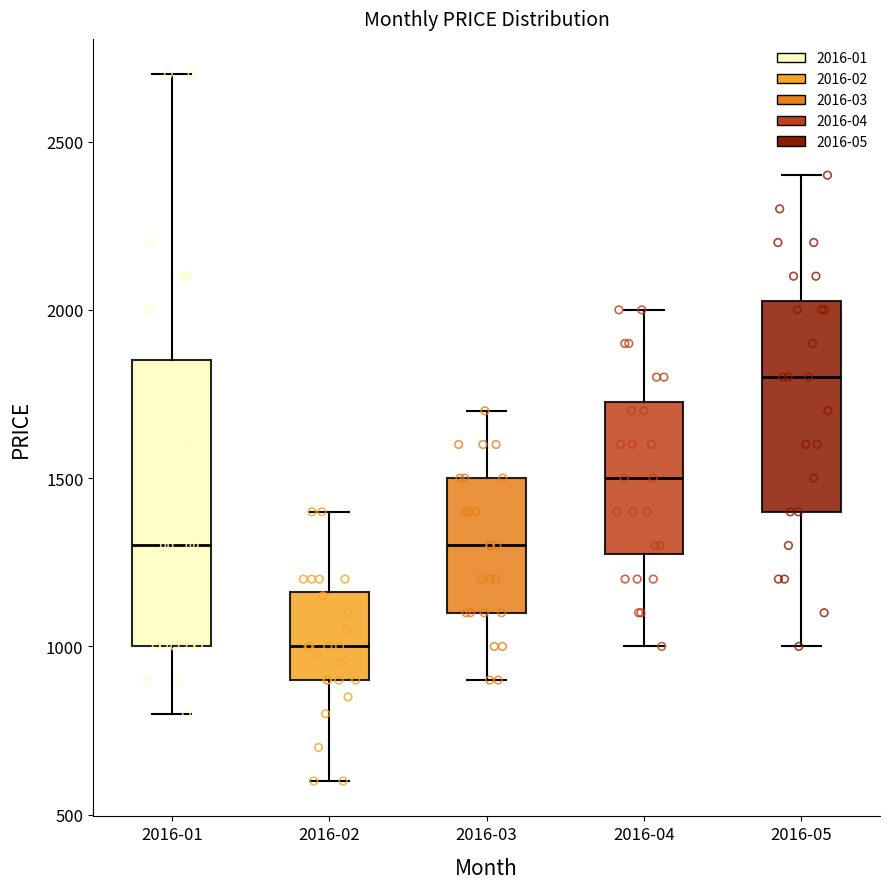

Reading left to right, read every box against the y-axis: the position of its median line, the range the box covers, and the ends of its whiskers. The values are not printed on the chart, so give them approximately, as read against the axis.

2016-01: median 1300, box 1000 to 1850, whiskers 800 to 2700
2016-02: median 1000, box 900 to 1150, whiskers 600 to 1400
2016-03: median 1300, box 1100 to 1500, whiskers 900 to 1700
2016-04: median 1500, box 1300 to 1750, whiskers 1000 to 2000
2016-05: median 1800, box 1400 to 2050, whiskers 1000 to 2400